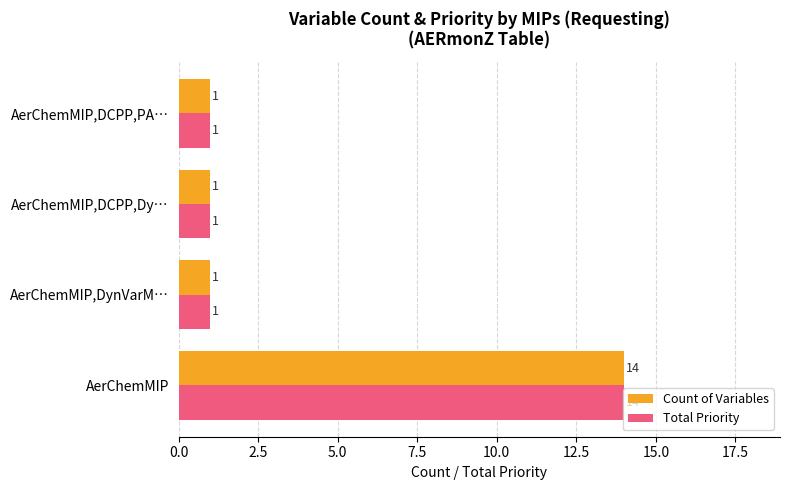

What is the greatest value displayed?

14